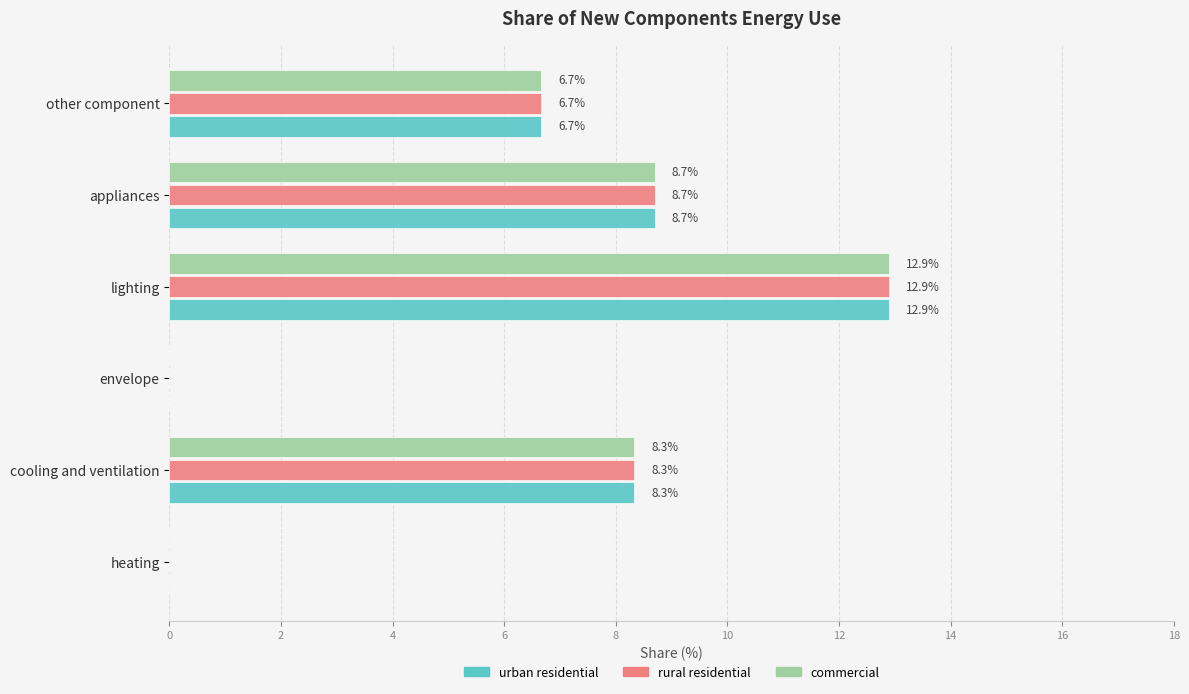

Is it true that urban residential equals 0.0 at envelope?

True